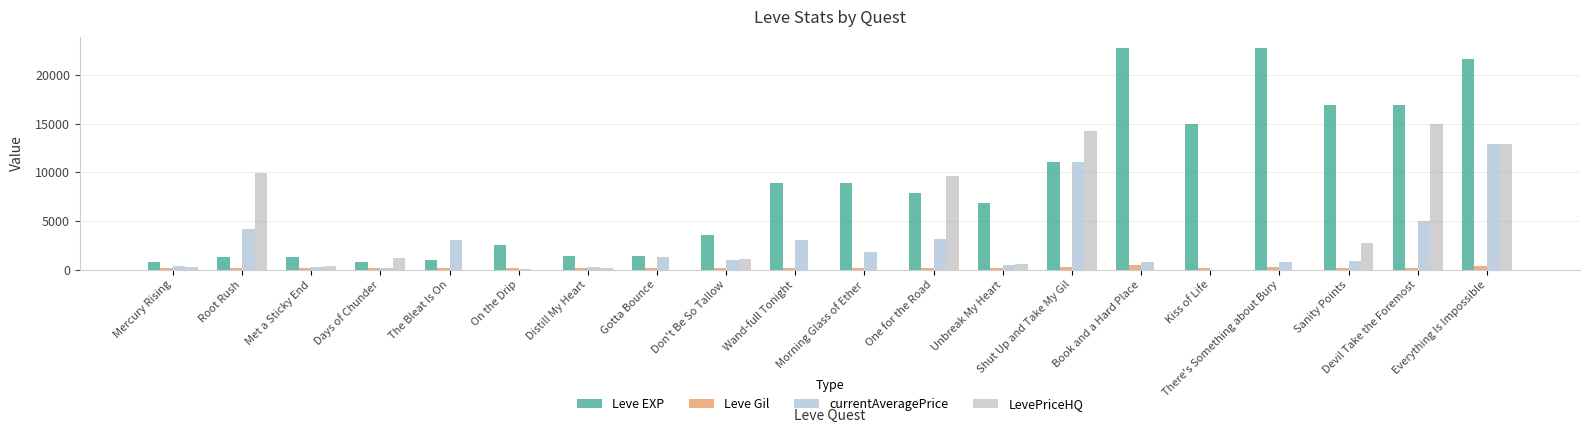

At which category is the sum across all series the highest?

Everything Is Impossible